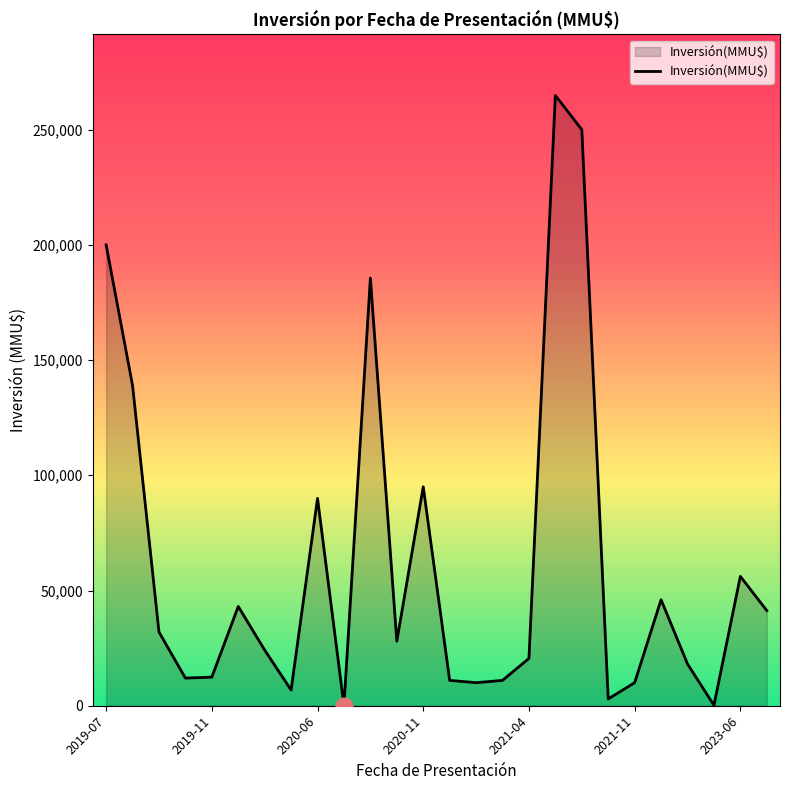

What is the greatest value displayed?

264824